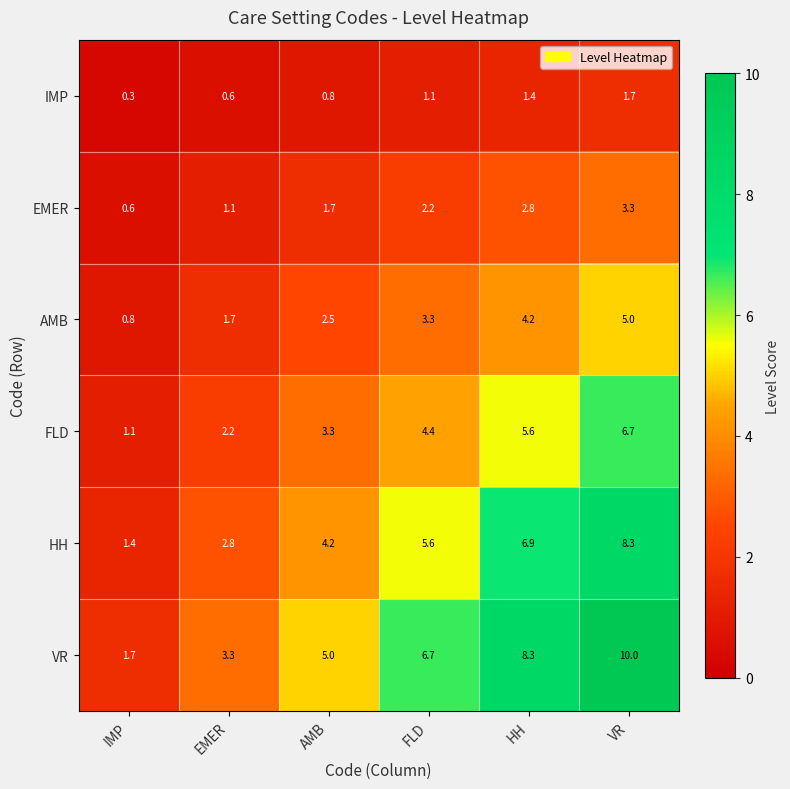

List the series in order of their overall mean, lowest first.

IMP, EMER, AMB, FLD, HH, VR